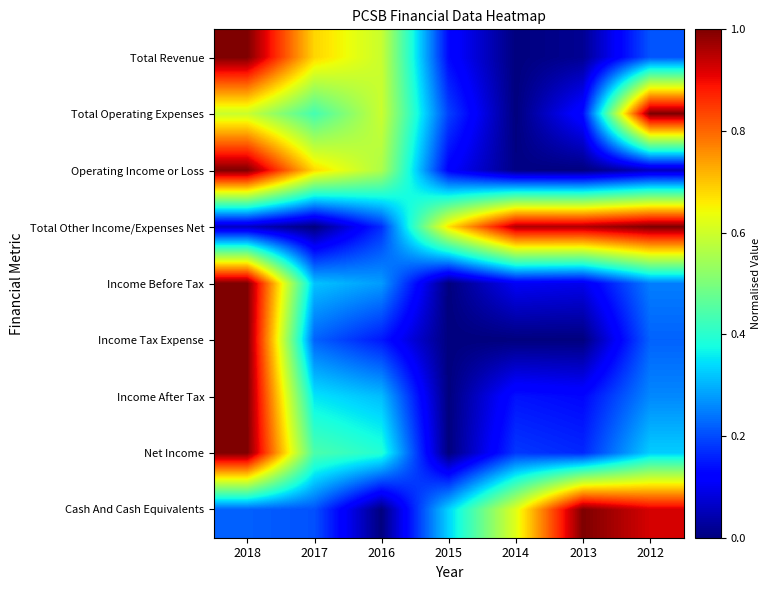

Reading left to right, list all the values displayed in this chart.

Total Revenue: 2018=1.0	2017=0.7	2016=0.6	2015=0.1	2014=0.0	2013=0.0	2012=0.2
Total Operating Expenses: 2018=0.6	2017=0.4	2016=0.6	2015=0.2	2014=0.0	2013=0.1	2012=1.0
Operating Income or Loss: 2018=1.0	2017=0.7	2016=0.6	2015=0.1	2014=0.0	2013=0.0	2012=0.1
Total Other Income/Expenses Net: 2018=0.1	2017=0.0	2016=0.2	2015=0.7	2014=1.0	2013=1.0	2012=1.0
Income Before Tax: 2018=1.0	2017=0.3	2016=0.3	2015=0.0	2014=0.1	2013=0.1	2012=0.2
Income Tax Expense: 2018=1.0	2017=0.2	2016=0.1	2015=0.0	2014=0.0	2013=0.0	2012=0.2
Income After Tax: 2018=1.0	2017=0.4	2016=0.3	2015=0.0	2014=0.1	2013=0.1	2012=0.3
Net Income: 2018=1.0	2017=0.4	2016=0.4	2015=0.0	2014=0.2	2013=0.2	2012=0.3
Cash And Cash Equivalents: 2018=0.2	2017=0.2	2016=0.0	2015=0.3	2014=0.6	2013=1.0	2012=0.9